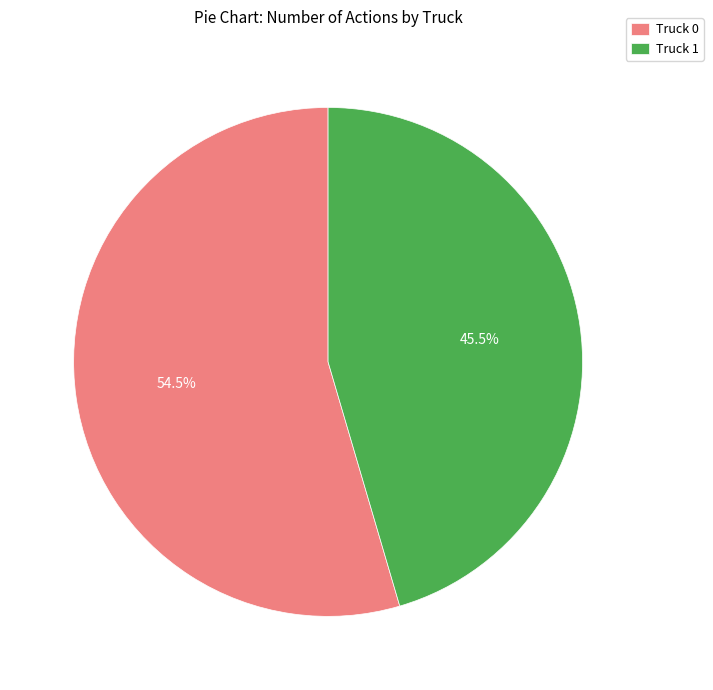

Rank the categories by value from highest to lowest.

Truck 0, Truck 1